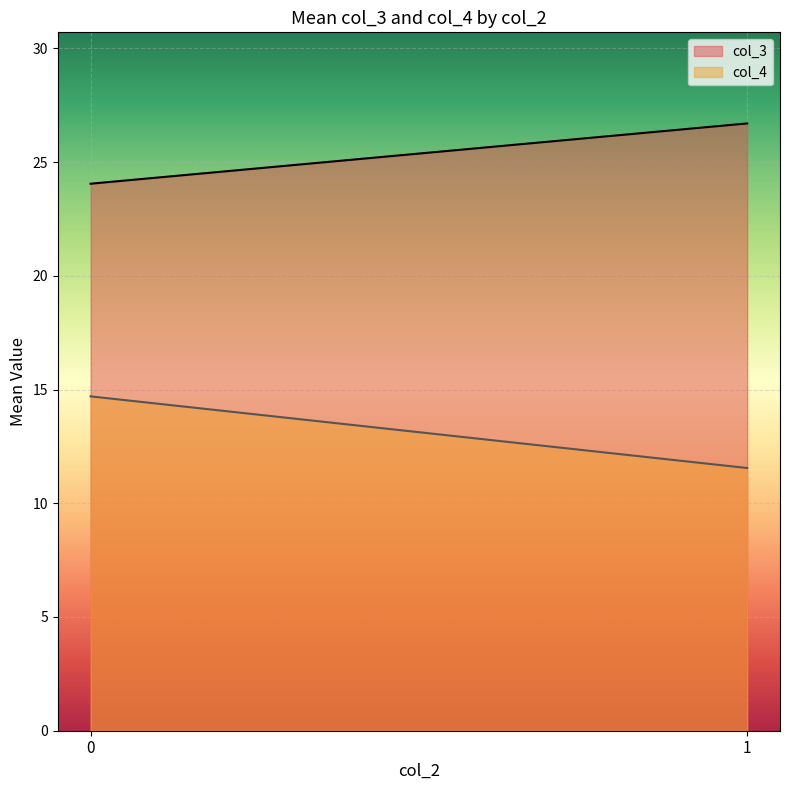

What is the minimum value shown in the chart?

11.6